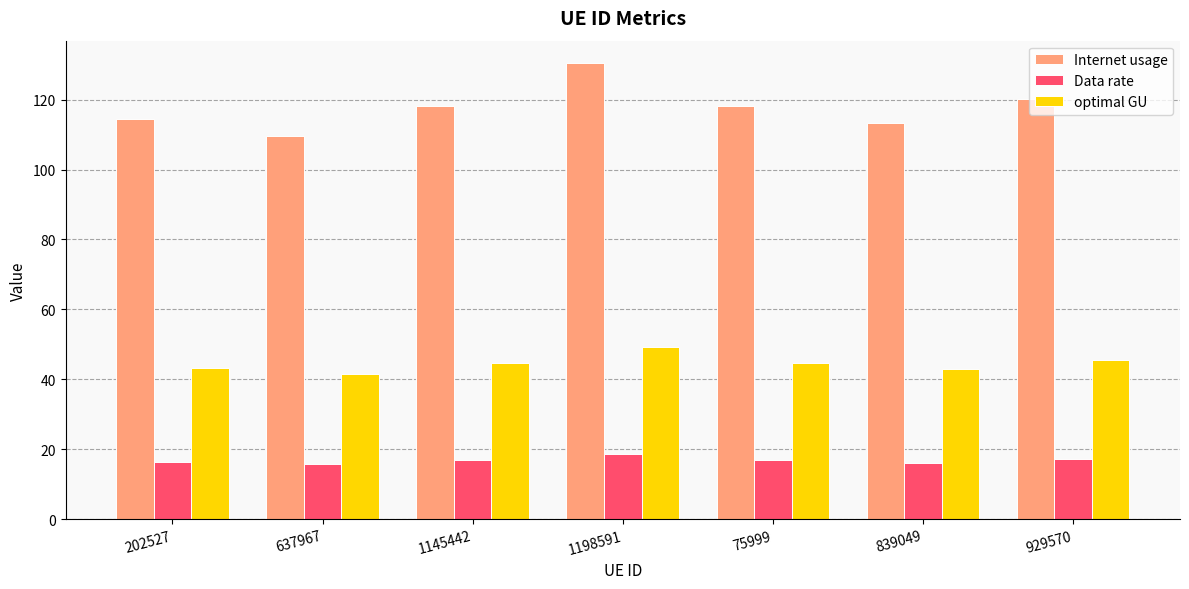

Rank the series by their maximum value, from highest to lowest.

Internet usage, optimal GU, Data rate